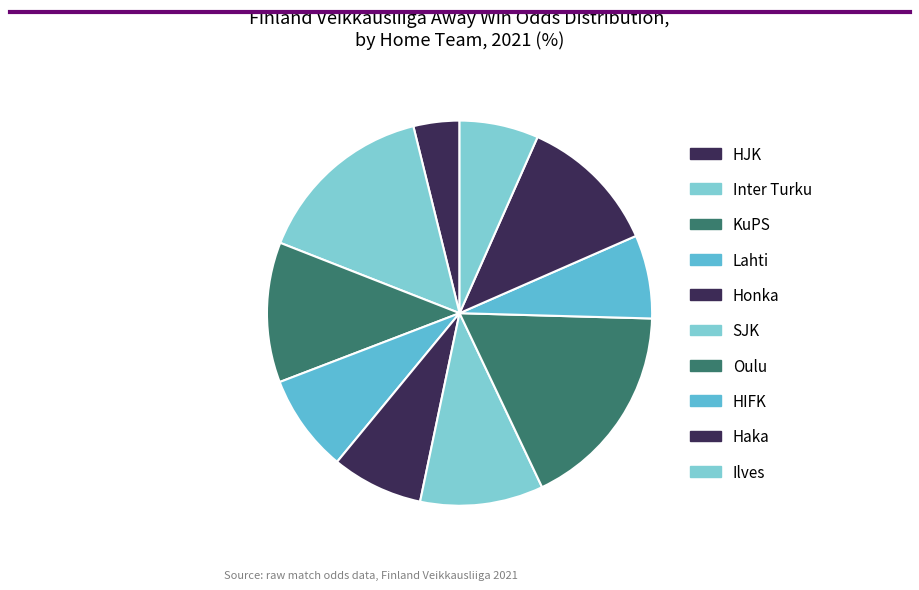

How many segments does this pie chart have?

10